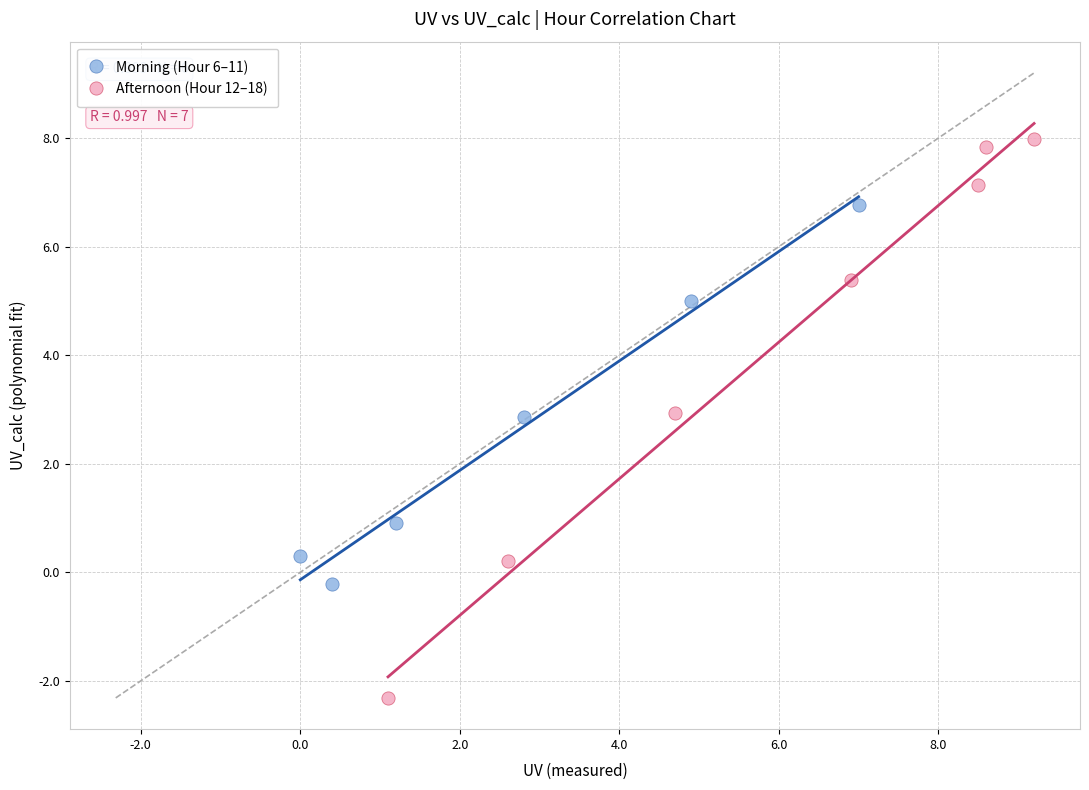

Which series reaches the maximum Y coordinate?

Afternoon (Hour 12–18)